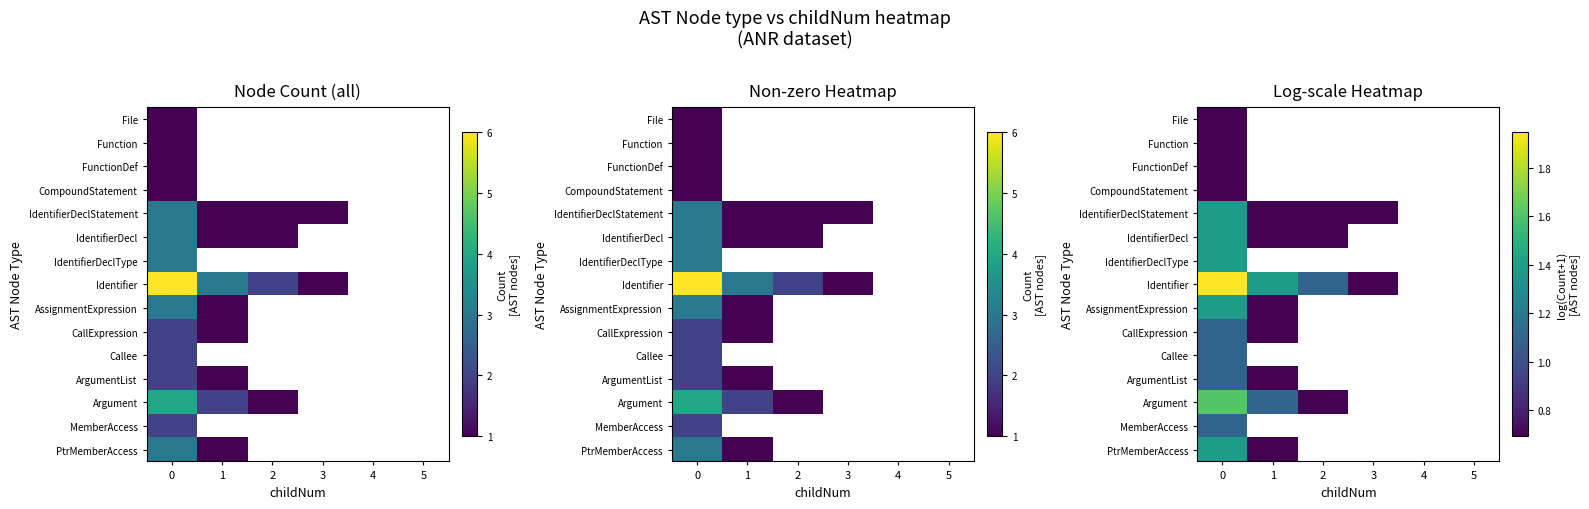

List the series in order of their peak value, highest first.

Identifier, Argument, IdentifierDeclStatement, IdentifierDecl, IdentifierDeclType, AssignmentExpression, PtrMemberAccess, CallExpression, Callee, ArgumentList, MemberAccess, File, Function, FunctionDef, CompoundStatement